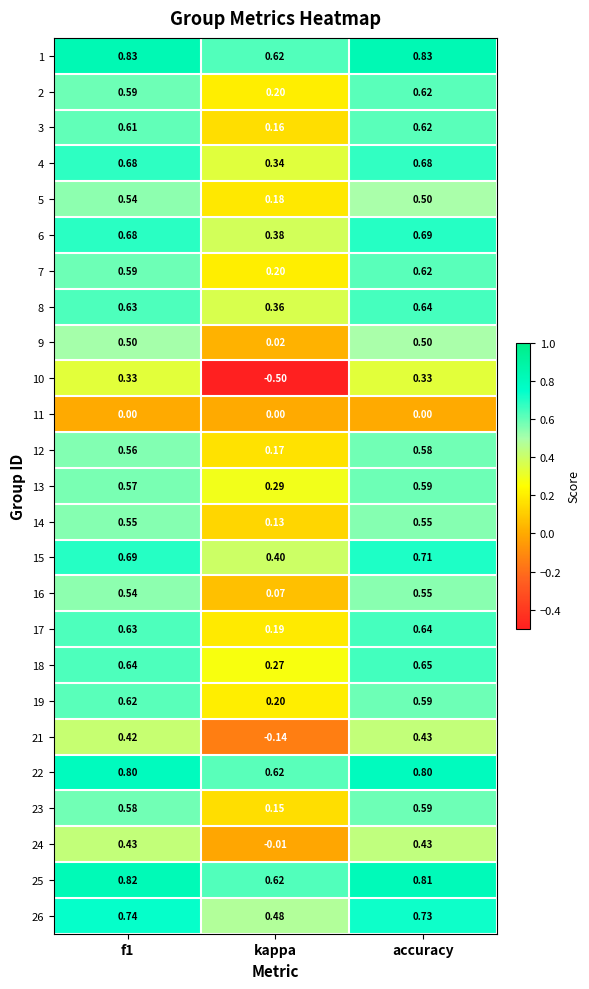

Count the number of data series in this chart.

25